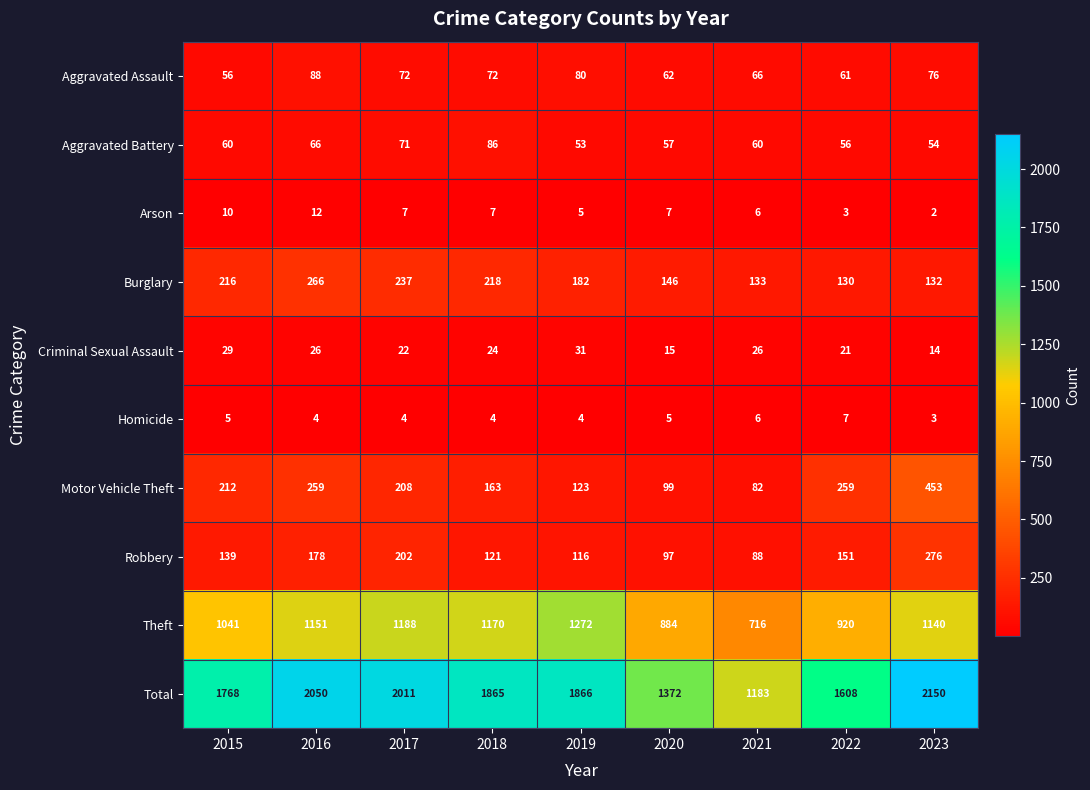

Rank the series by their maximum value, from lowest to highest.

Homicide, Arson, Criminal Sexual Assault, Aggravated Battery, Aggravated Assault, Burglary, Robbery, Motor Vehicle Theft, Theft, Total